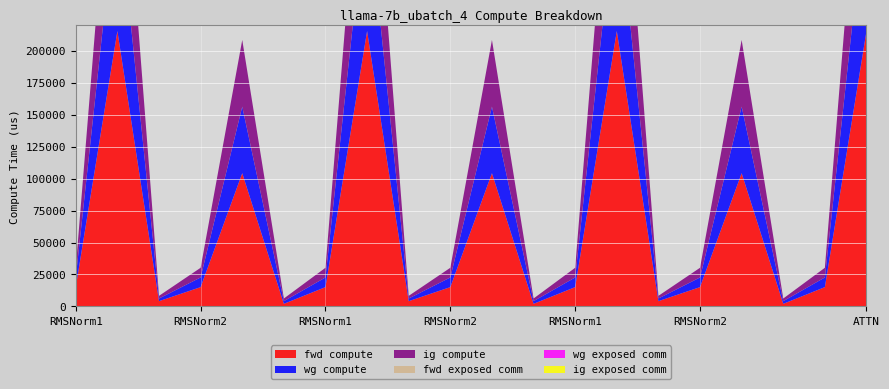

Reading right to left, transcribe all the data shown in this chart.

fwd compute: 215286.6	15128.2	2077.8	104176.3	15128.2	4155.6	215286.6	15128.2	2077.8	104176.3	15128.2	4155.6	215286.6	15128.2	2077.8	104176.3	15128.2	4155.6	215286.6	15128.2
wg compute: 107643.3	7564.1	2077.8	52088.1	7564.1	2077.8	107643.3	7564.1	2077.8	52088.1	7564.1	2077.8	107643.3	7564.1	2077.8	52088.1	7564.1	2077.8	107643.3	7564.1
ig compute: 107643.3	7564.1	2077.8	52088.1	7564.1	2077.8	107643.3	7564.1	2077.8	52088.1	7564.1	2077.8	107643.3	7564.1	2077.8	52088.1	7564.1	2077.8	107643.3	7564.1
fwd exposed comm: 0.0	0.0	0.0	0.0	0.0	0.0	0.0	0.0	0.0	0.0	0.0	0.0	0.0	0.0	0.0	0.0	0.0	0.0	0.0	0.0
wg exposed comm: 0.0	0.0	0.0	0.0	0.0	0.0	0.0	0.0	0.0	0.0	0.0	0.0	0.0	0.0	0.0	0.0	0.0	0.0	0.0	0.0
ig exposed comm: 0.0	0.0	0.0	0.0	0.0	0.0	0.0	0.0	0.0	0.0	0.0	0.0	0.0	0.0	0.0	0.0	0.0	0.0	0.0	0.0